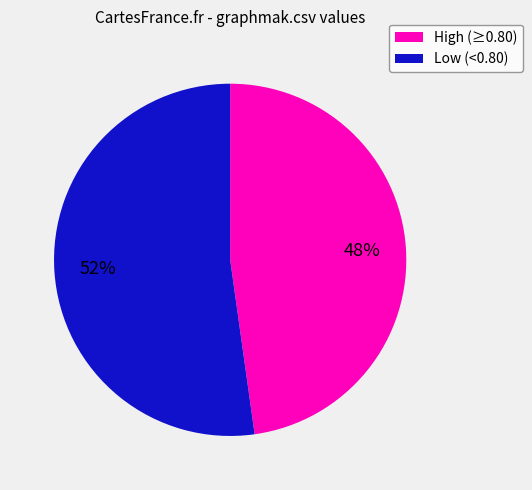

Is there a majority slice in this chart?

Yes